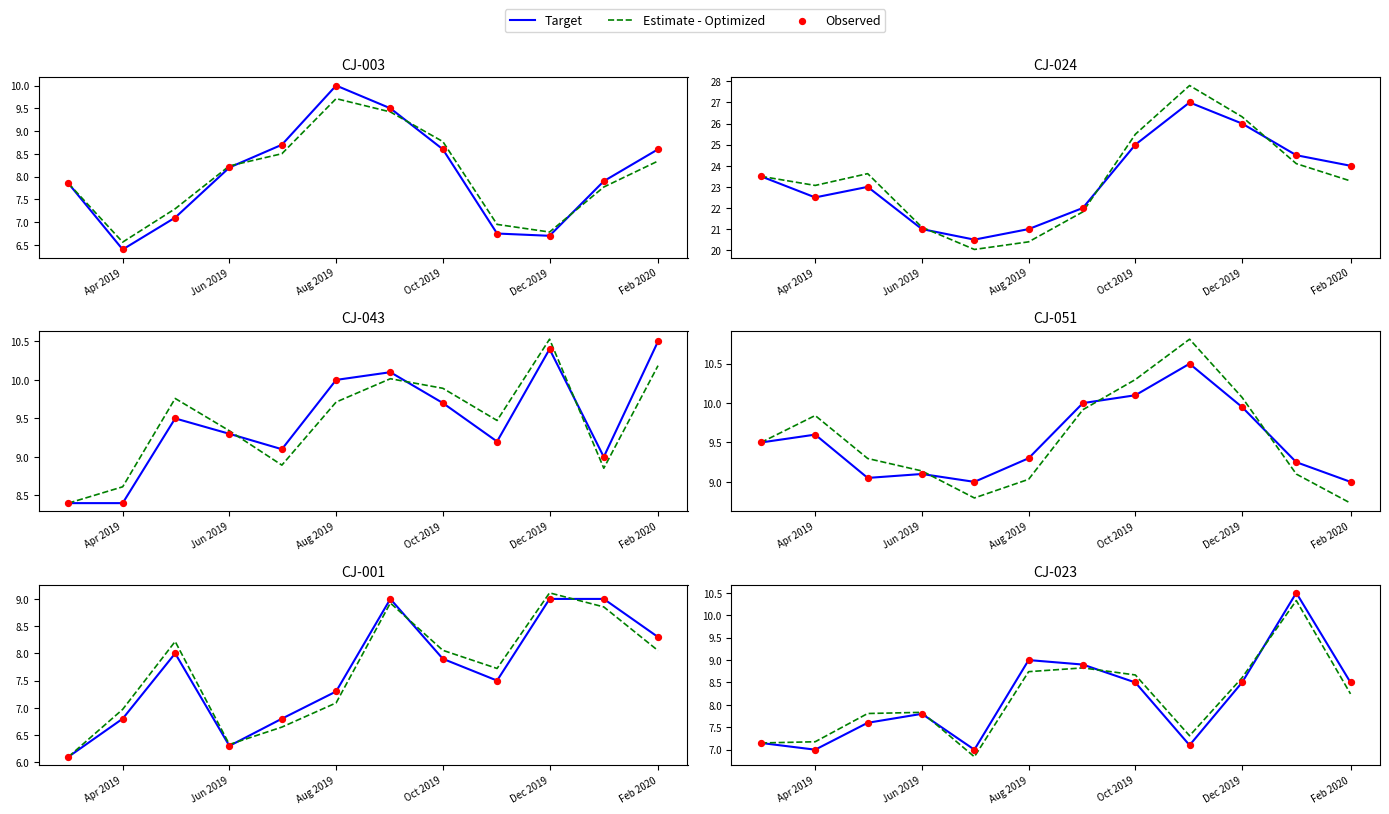

At how many categories does at least one series exceed 8?

6